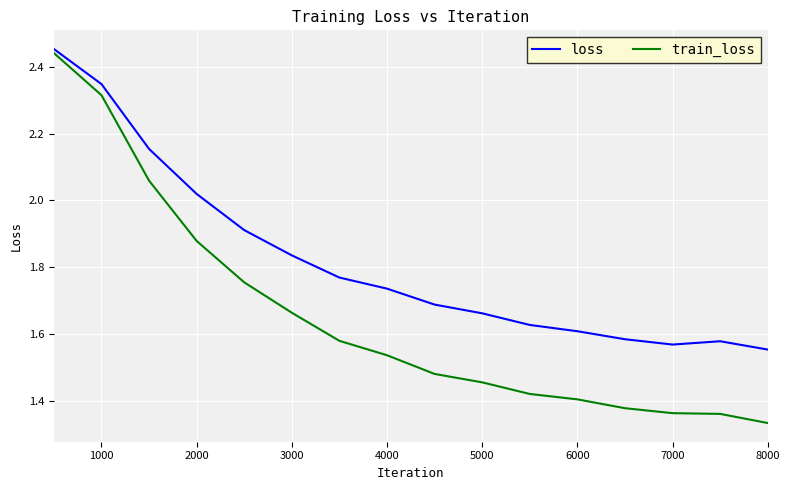

What are all the series names shown in the legend?

loss, train_loss